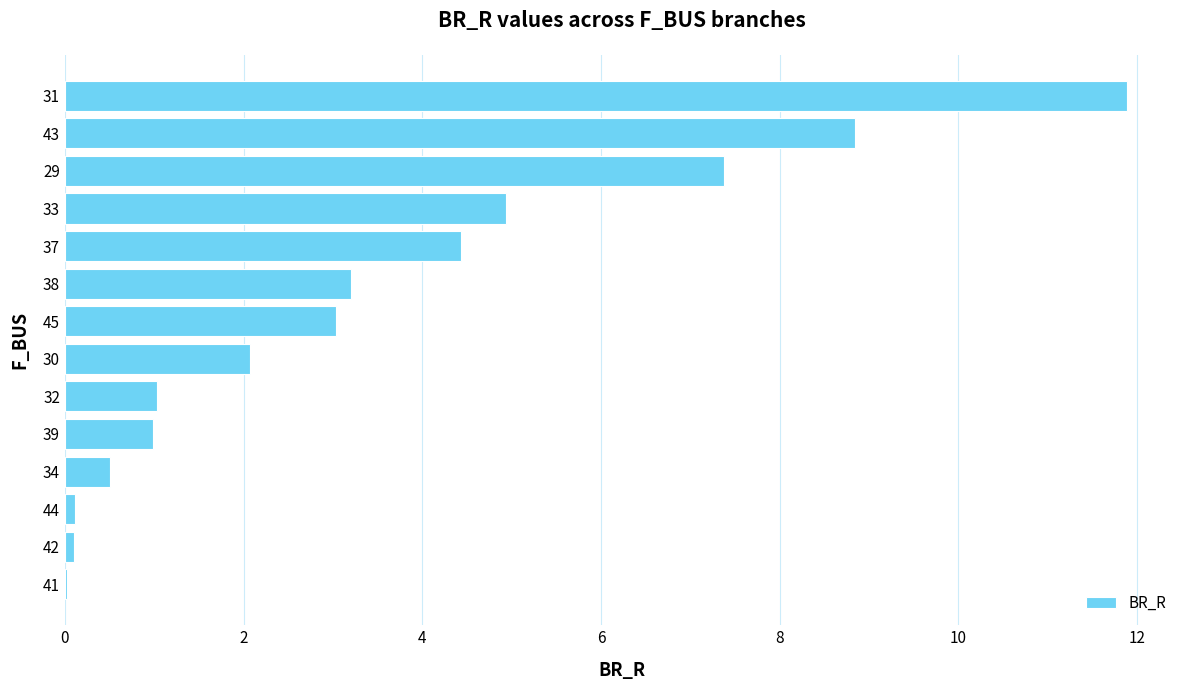

True or false: the data shows 3.5 at 30.

False